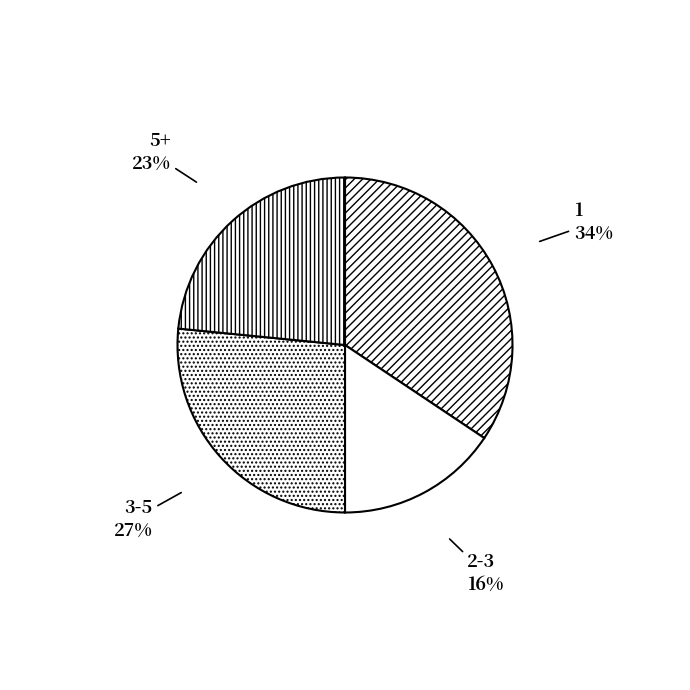

How many slices are in this pie chart?

4